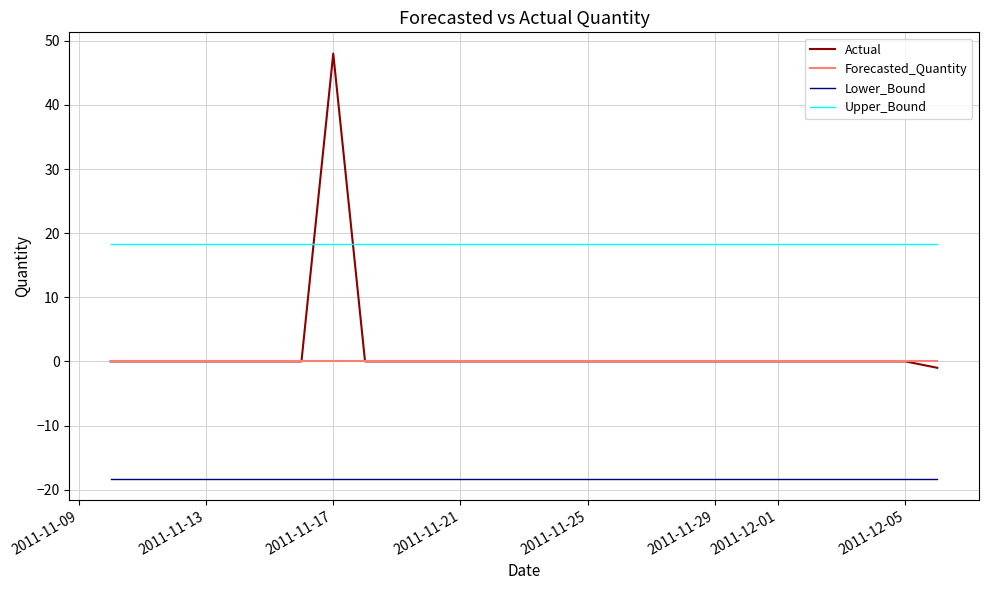

True or false: Actual and Lower_Bound cross at least once.

False